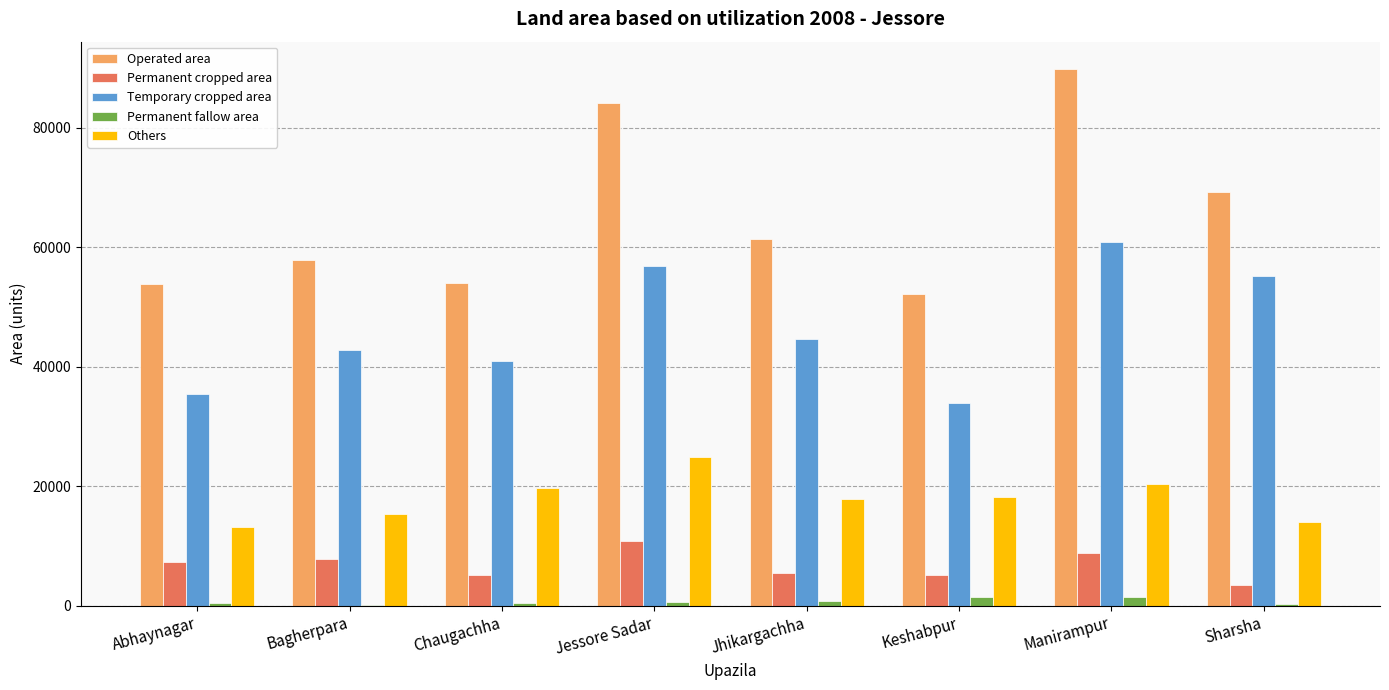

How many groups of bars are there?

8